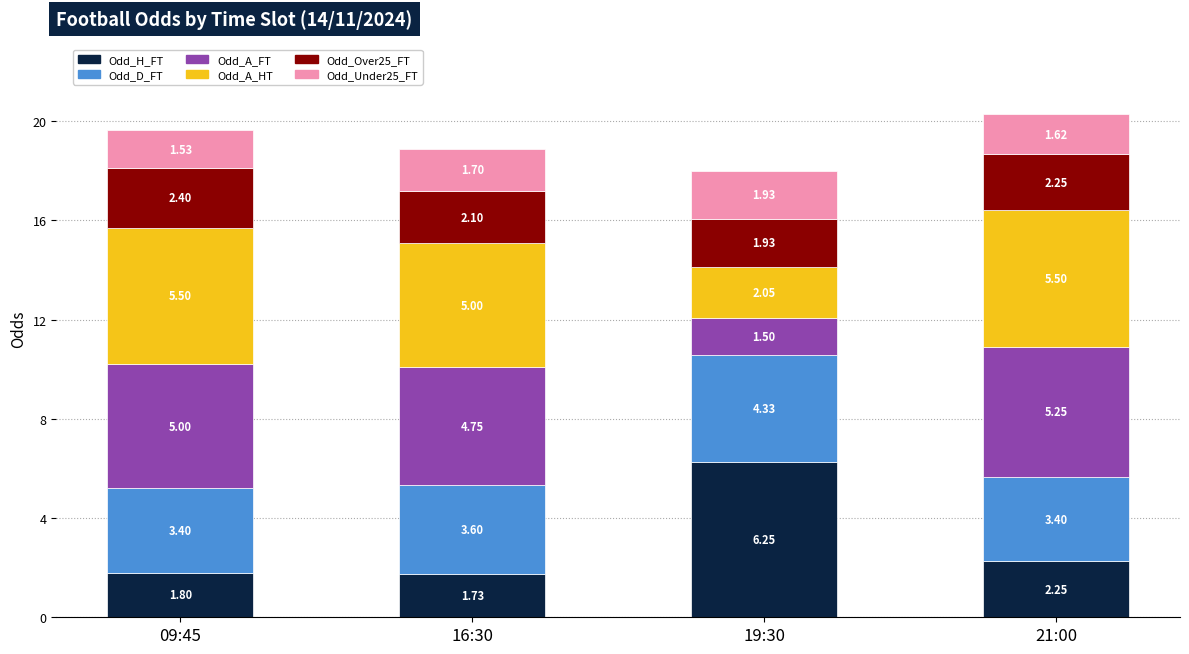

At which category is the sum across all series the highest?

21:00